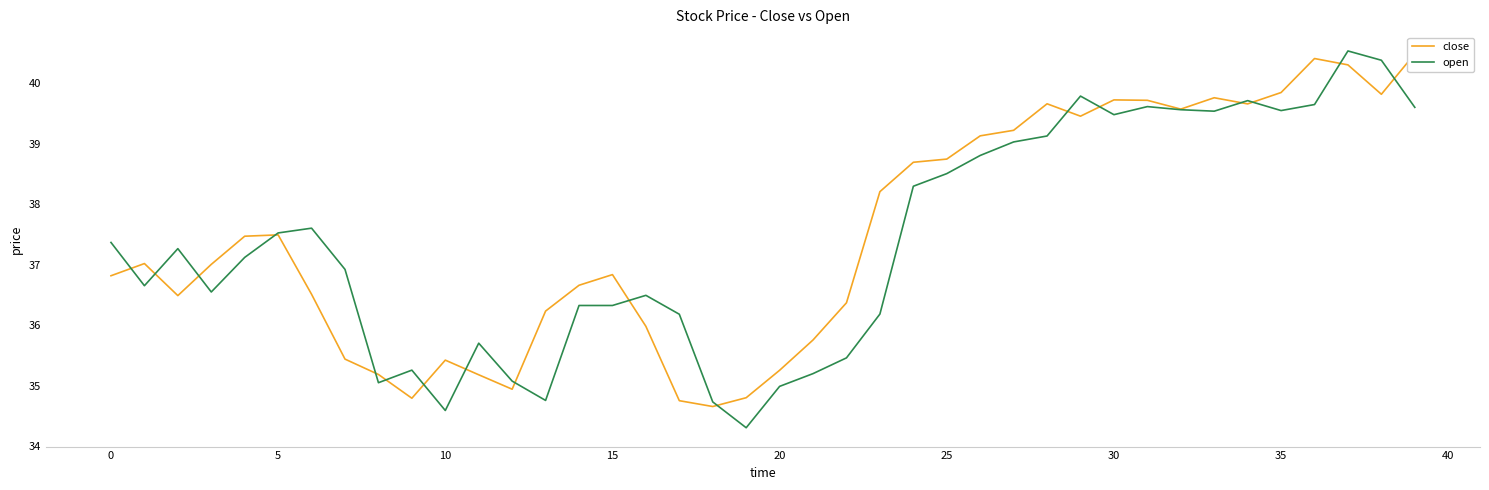

Where does the open series first go above 37?

0